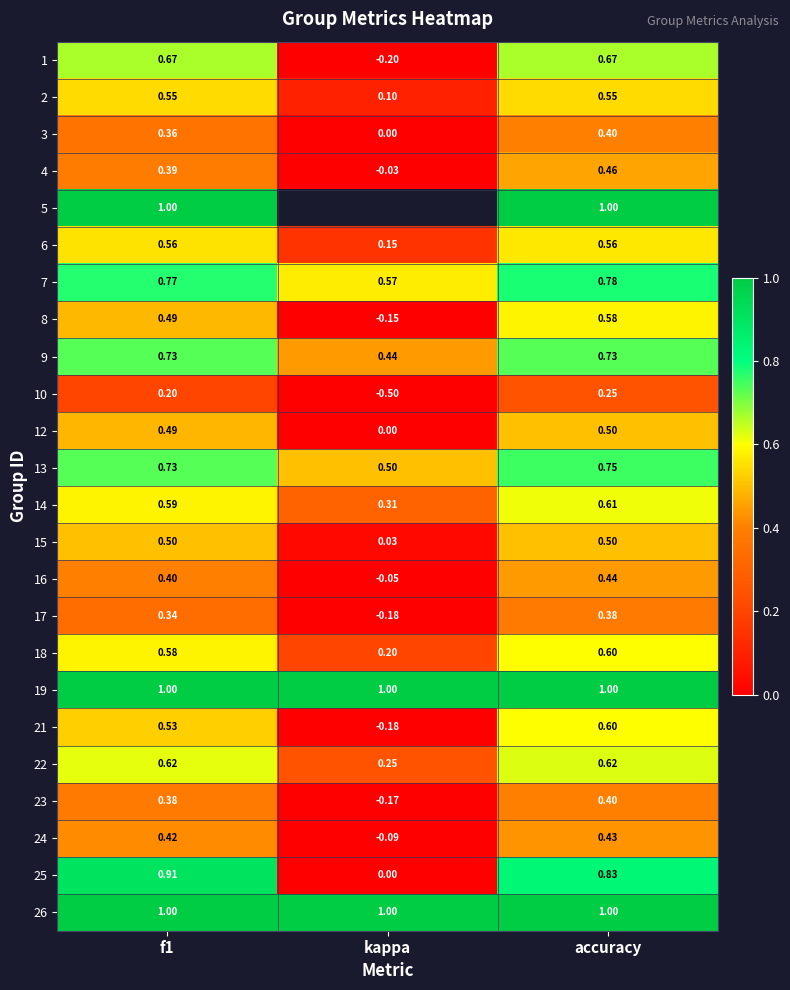

At which label does 18 reach its peak?

accuracy